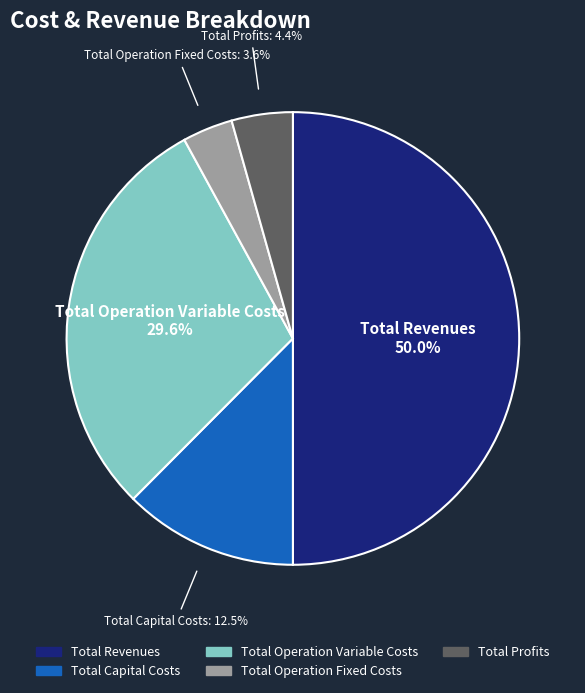

What is the smallest slice in the pie chart?

Total Operation Fixed Costs